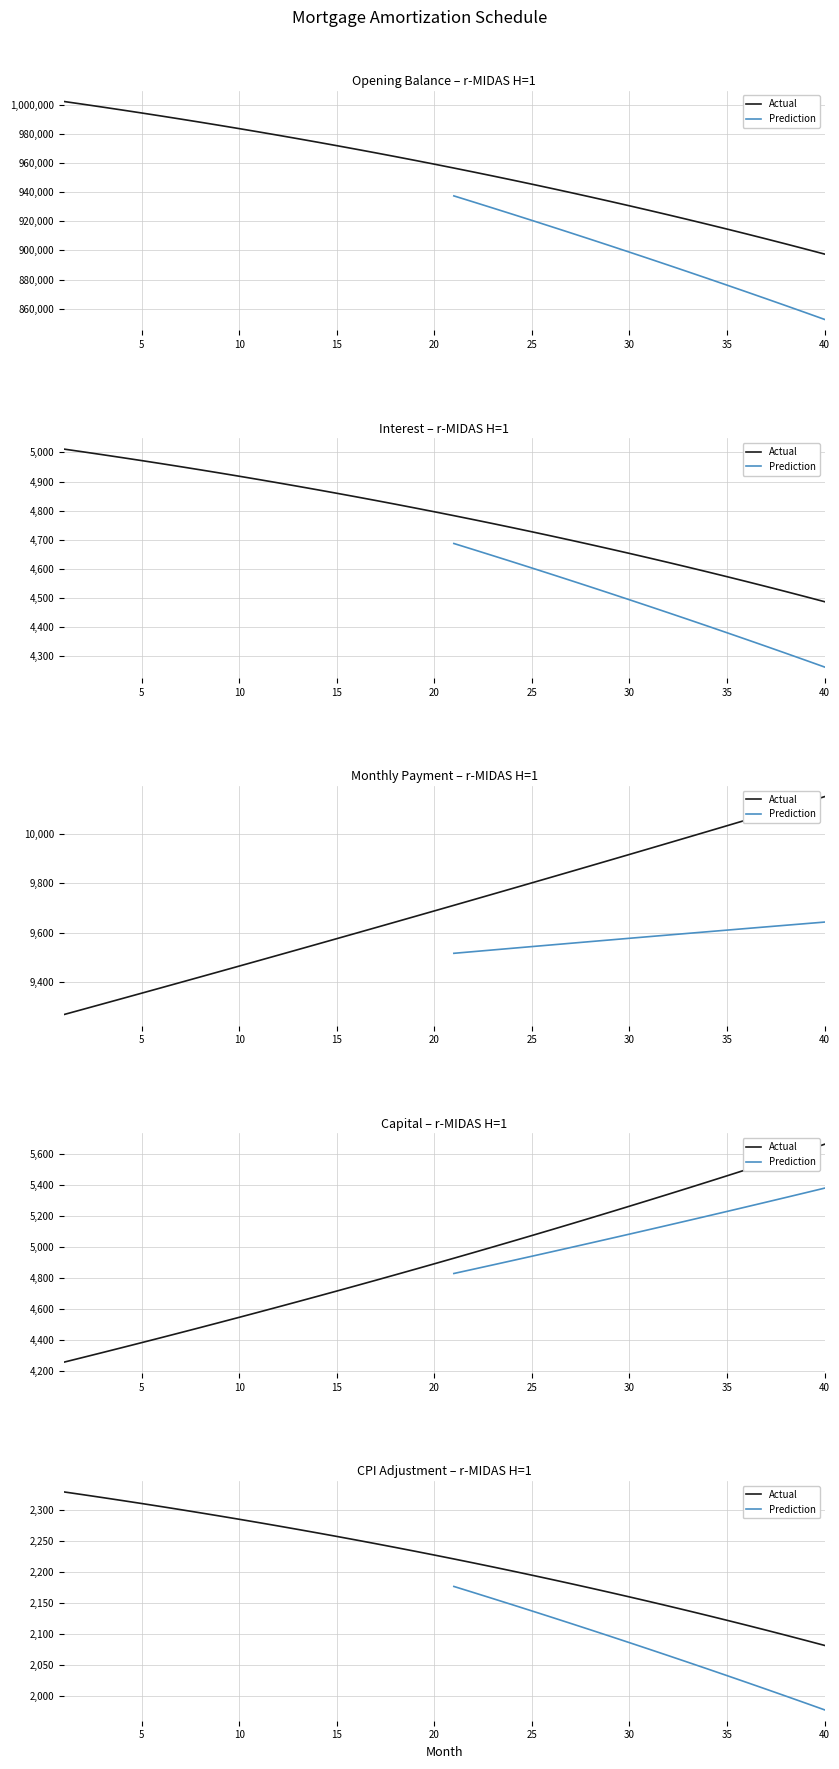

Is the value of capital at 39 greater than the value of opening_balance at 37?

No